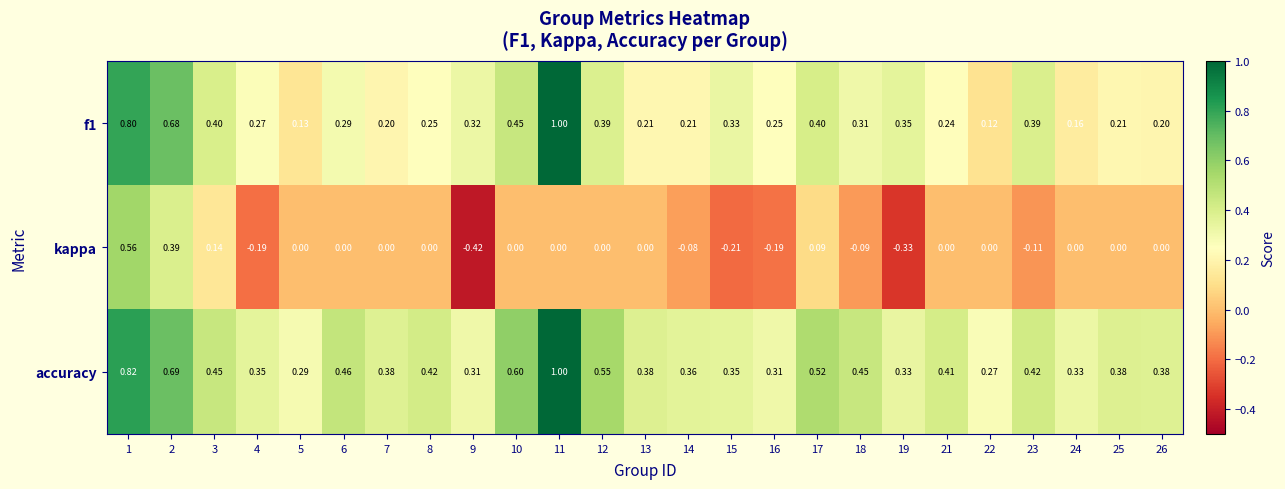

Which series has the largest total across all categories?

accuracy